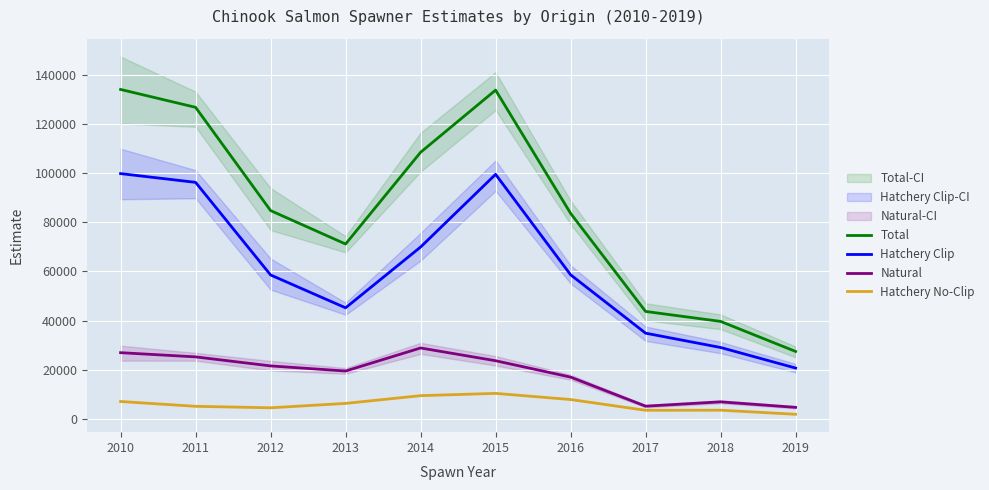

What are all the series names shown in the legend?

Total, Hatchery Clip, Natural, Hatchery No-Clip